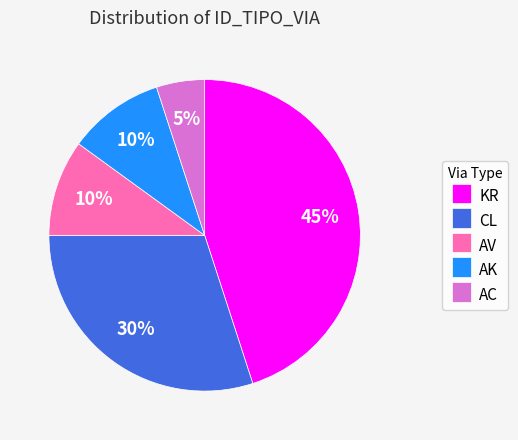

Does CL account for over 50% of the chart?

No